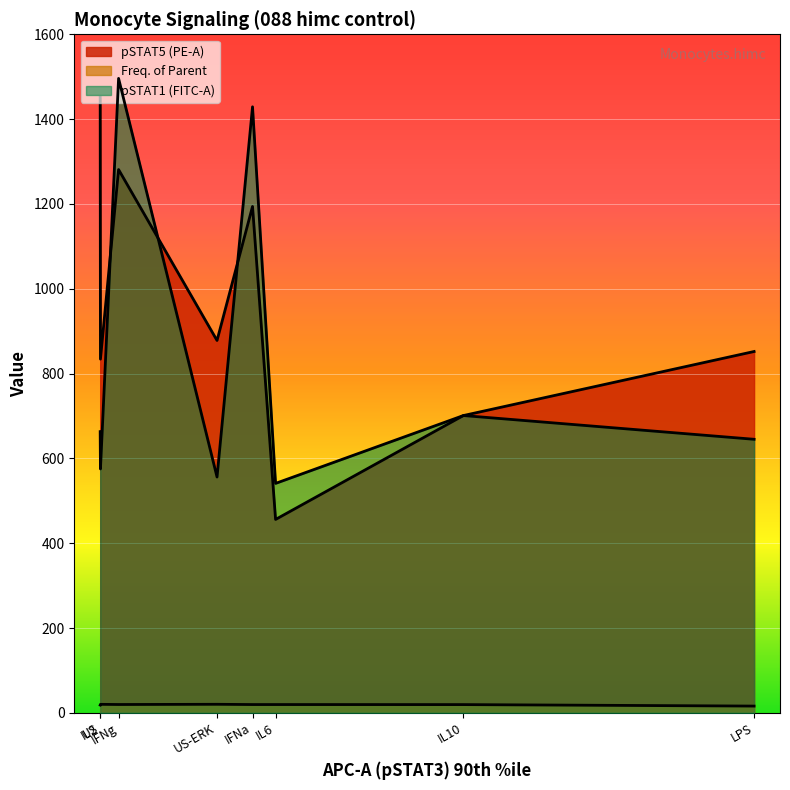

Rank the series at IL6 from highest to lowest value.

pSTAT1 (FITC-A), pSTAT5 (PE-A), Freq. of Parent